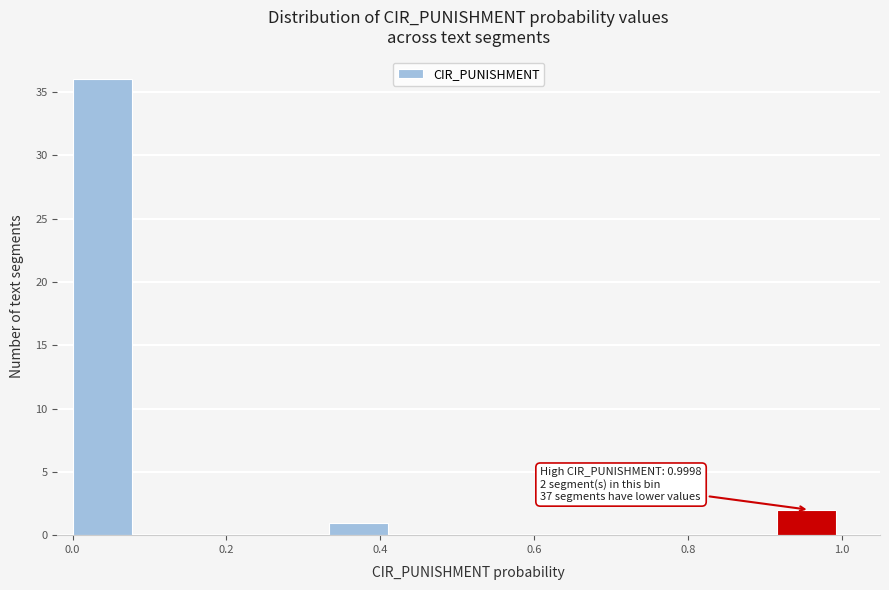

Over which range of the x-axis is the bar tallest?

0.00 to 0.08